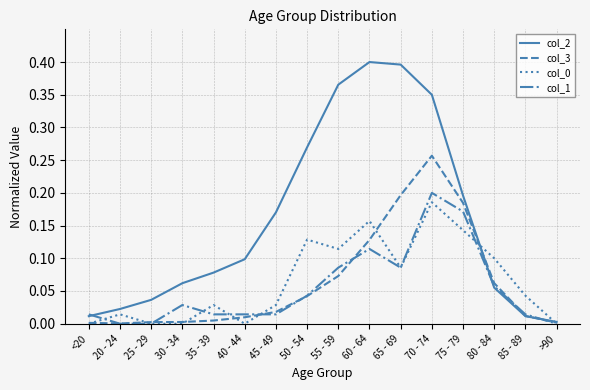

At which label does col_0 reach its peak?

70 - 74